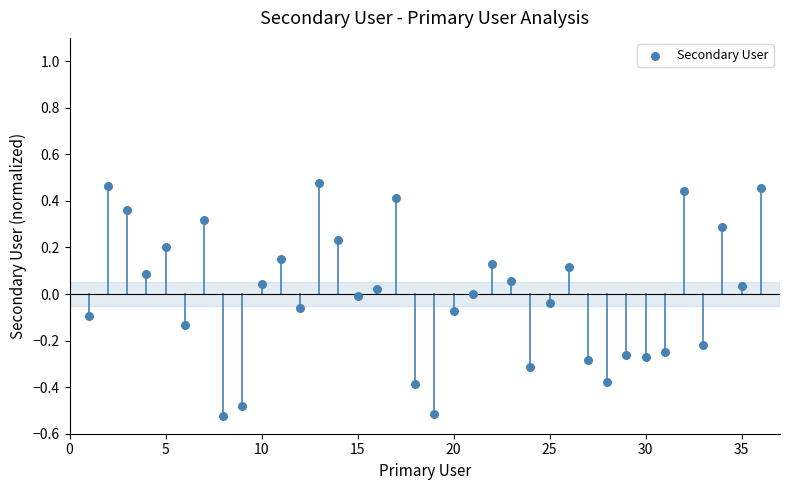

What is the range of X values (max minus min)?

35.0